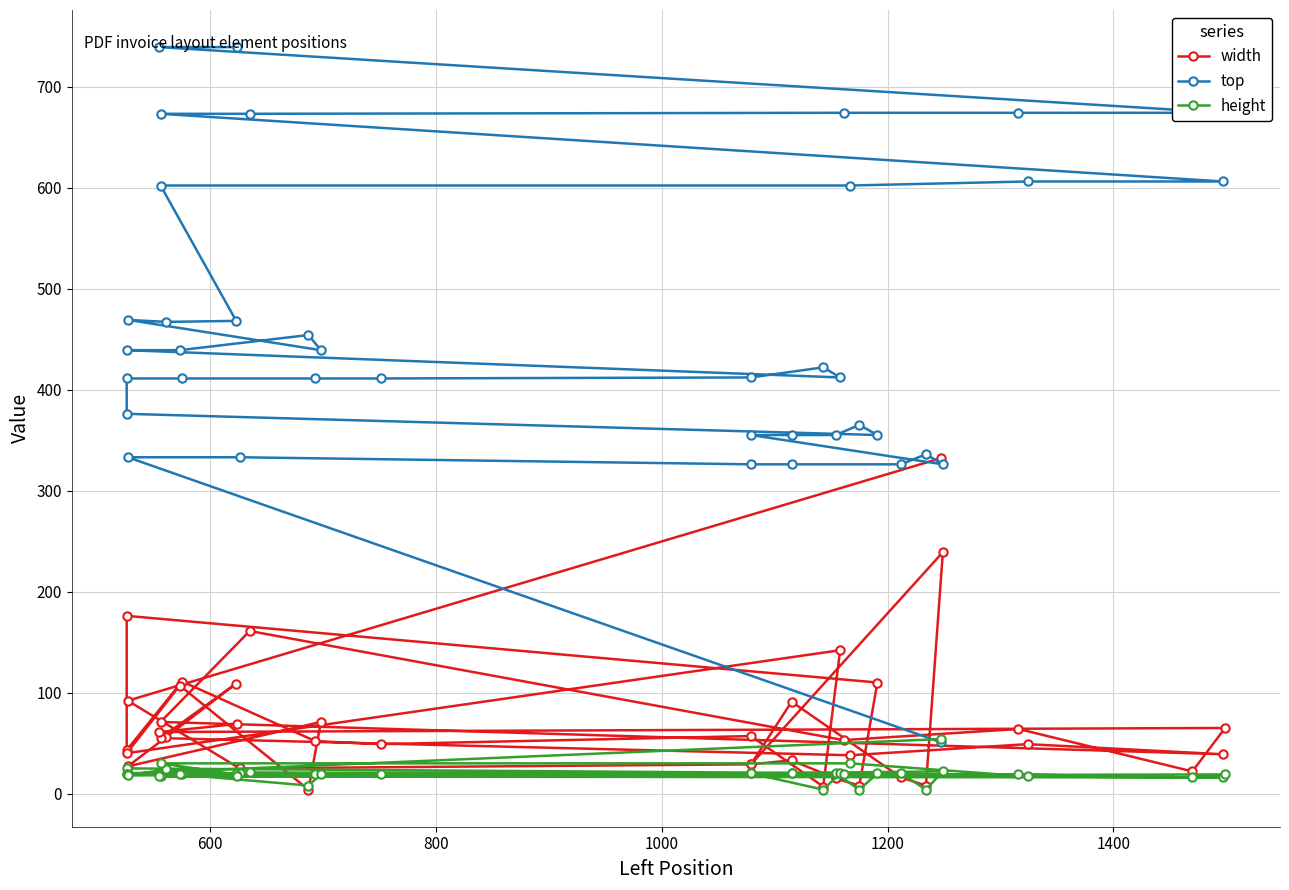

How many interior local peaks does the width series have?

14